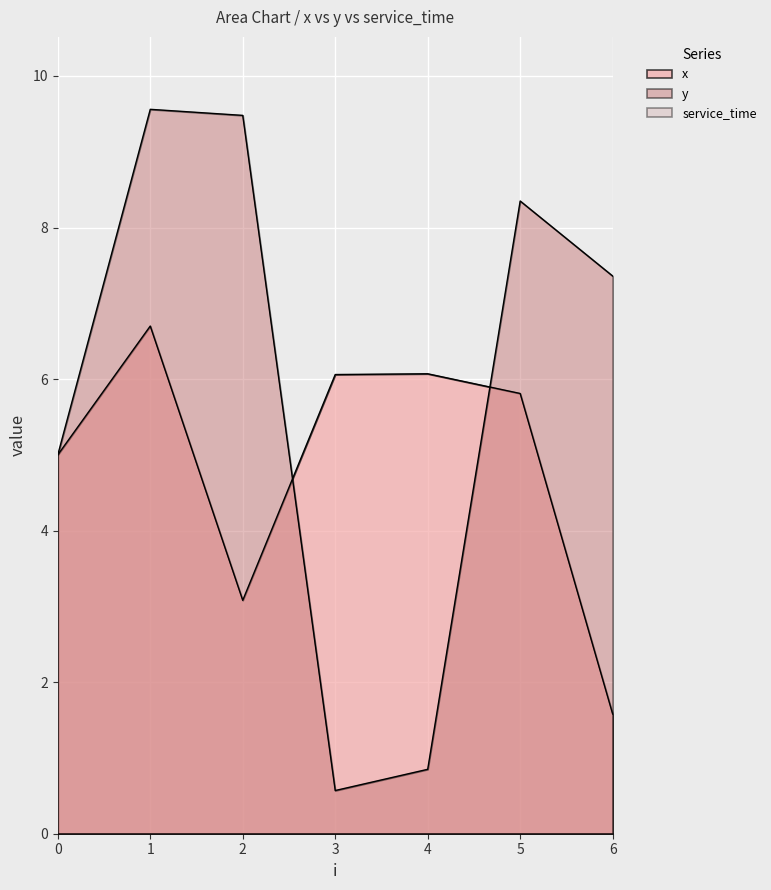

What is the difference between the highest and lowest values at 4?

6.1